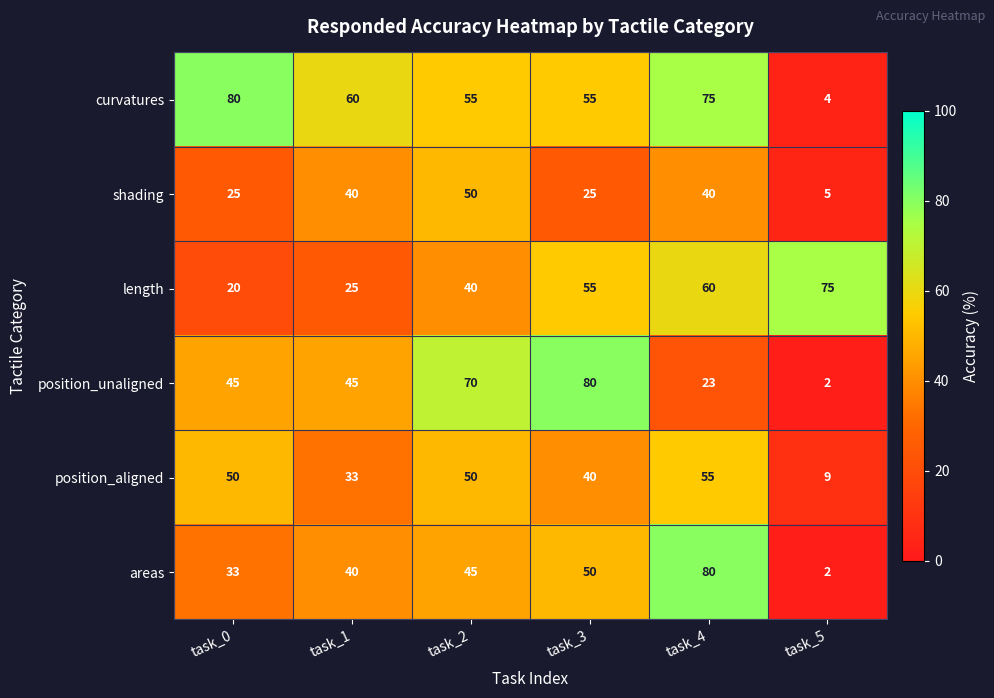

Rank the categories by length value from lowest to highest.

task_0, task_1, task_2, task_3, task_4, task_5